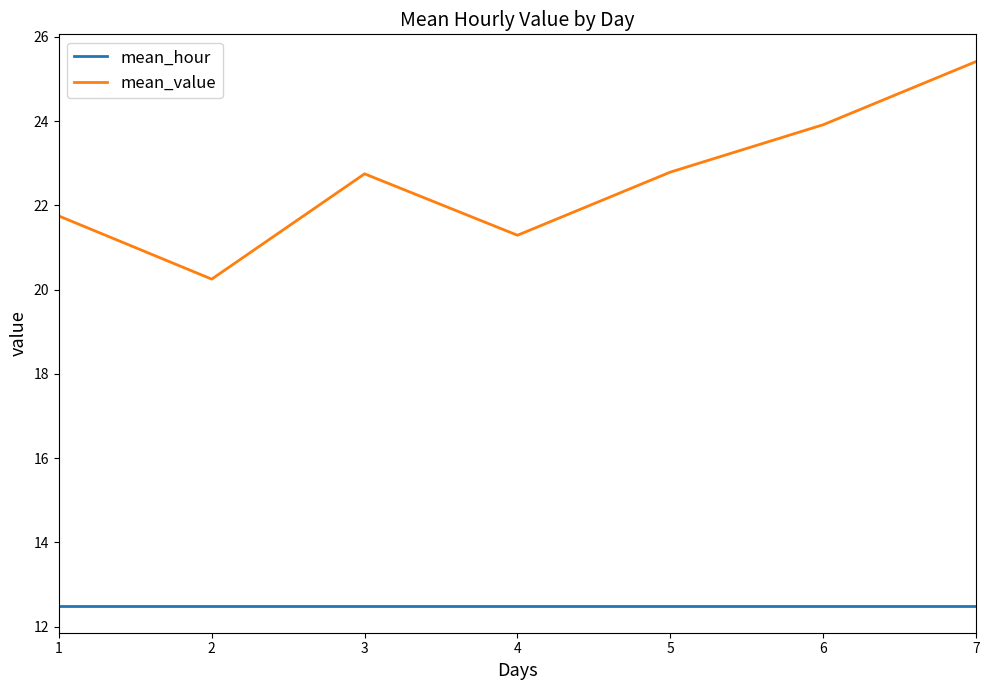

What is the minimum value shown in the chart?

12.5